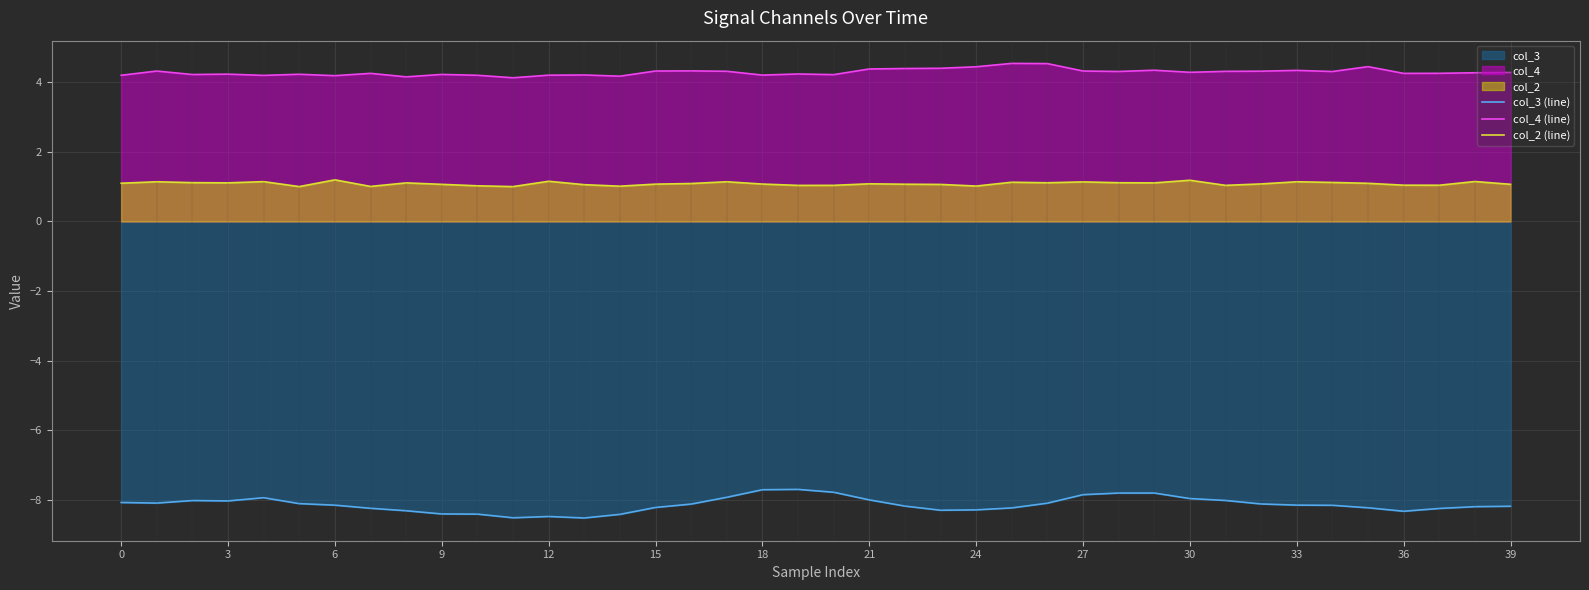

What is the label of the 37th point from the left?

36